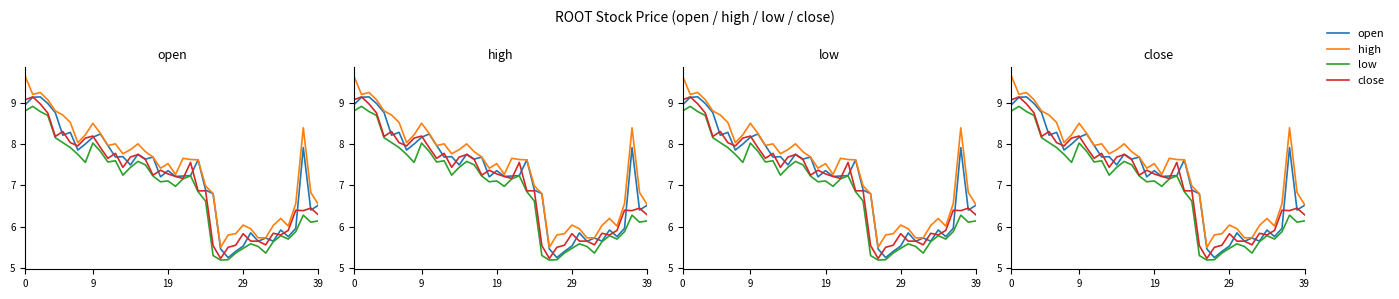

Where is the first local minimum for low?

8